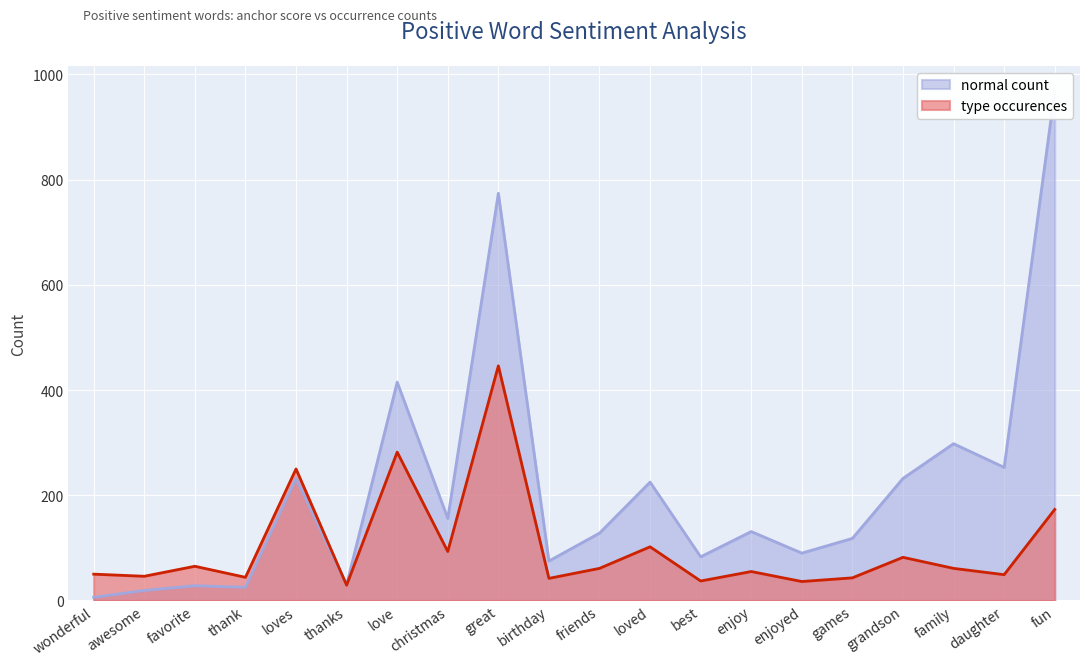

Between best and friends, which is larger?

friends